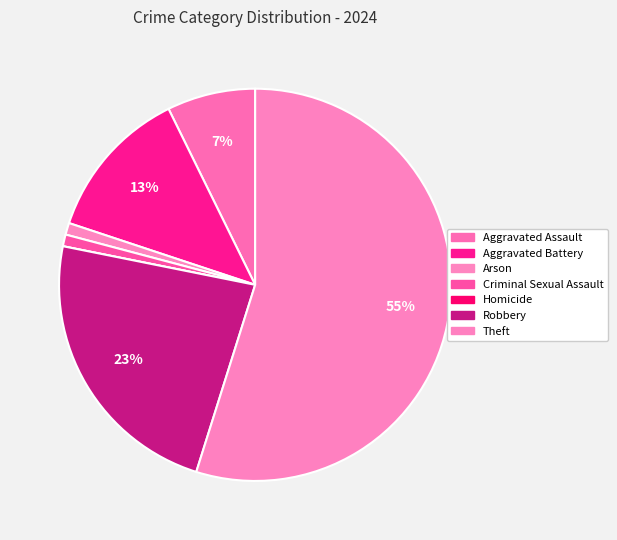

How much of the chart is everything except Arson?

99.0%